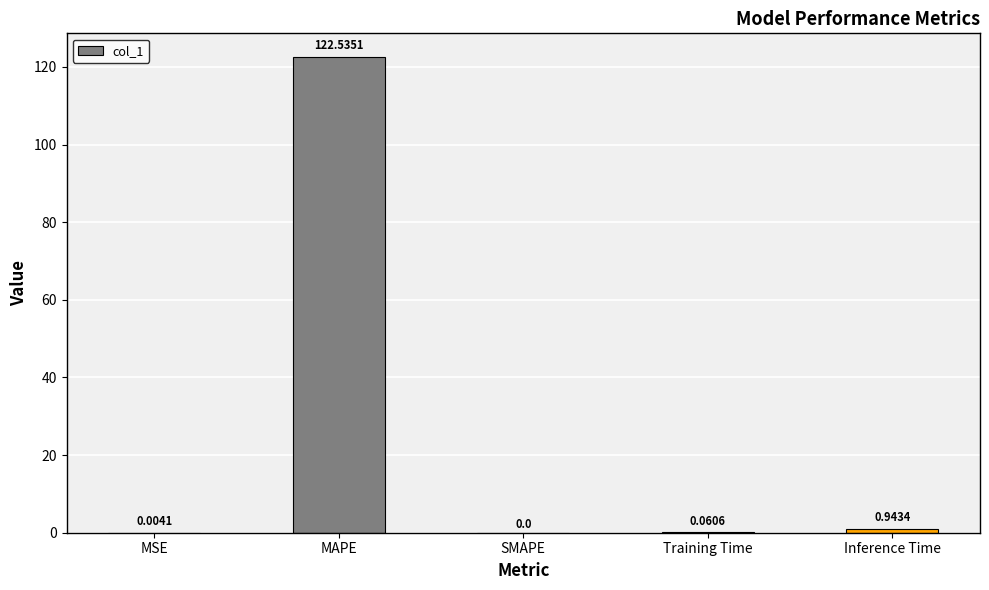

Between MSE and MAPE, which is larger?

MAPE